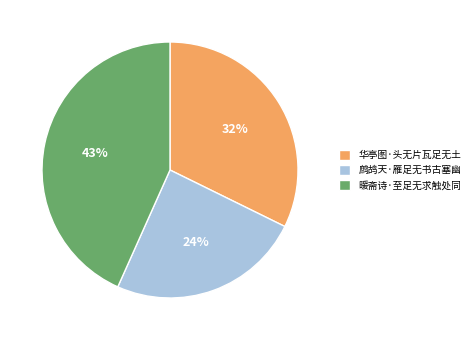

Which has a higher value, 华亭图·头无片瓦足无土 or 暖斋诗·至足无求触处同?

暖斋诗·至足无求触处同